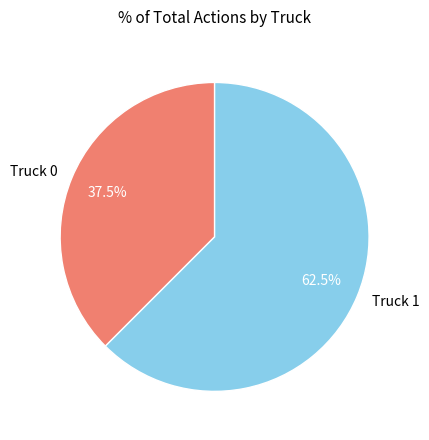

Rank the categories by value from highest to lowest.

Truck 1, Truck 0